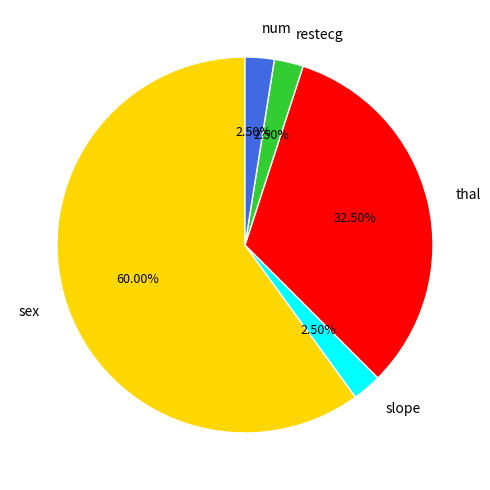

Count the number of slices in the pie.

5